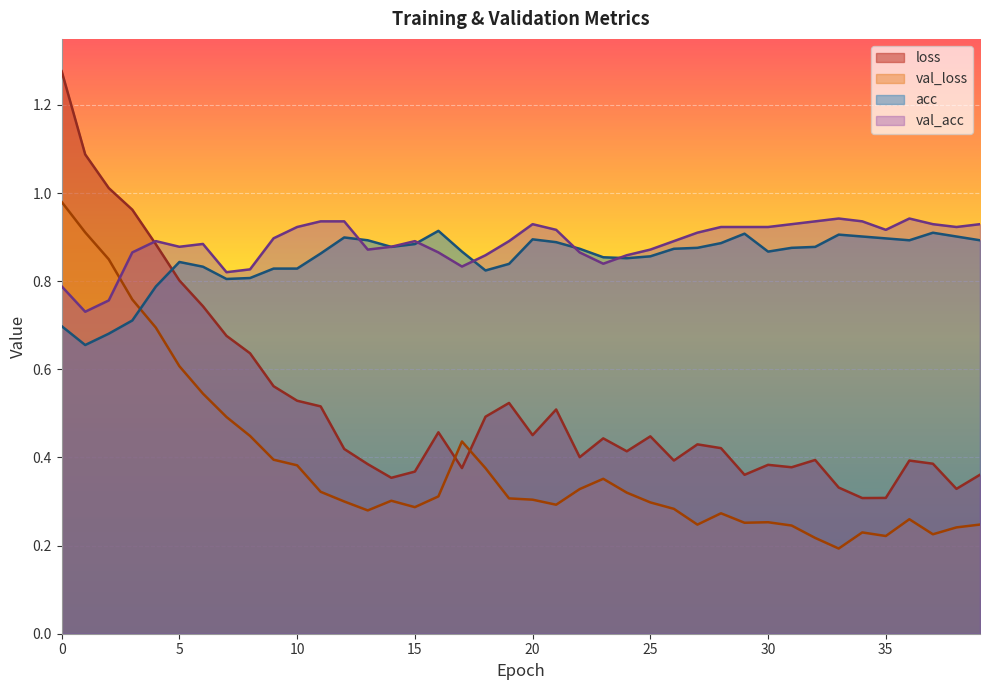

Where is the first local maximum for acc?

5